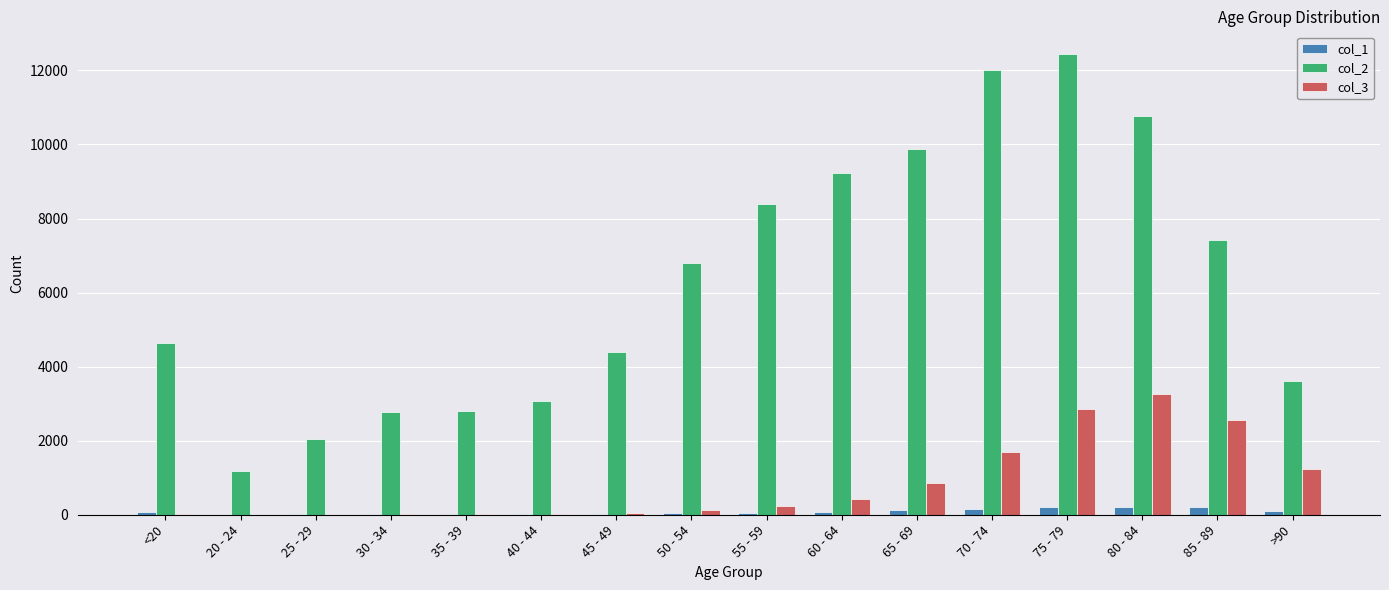

What is the highest value of the col_3 series?

3273